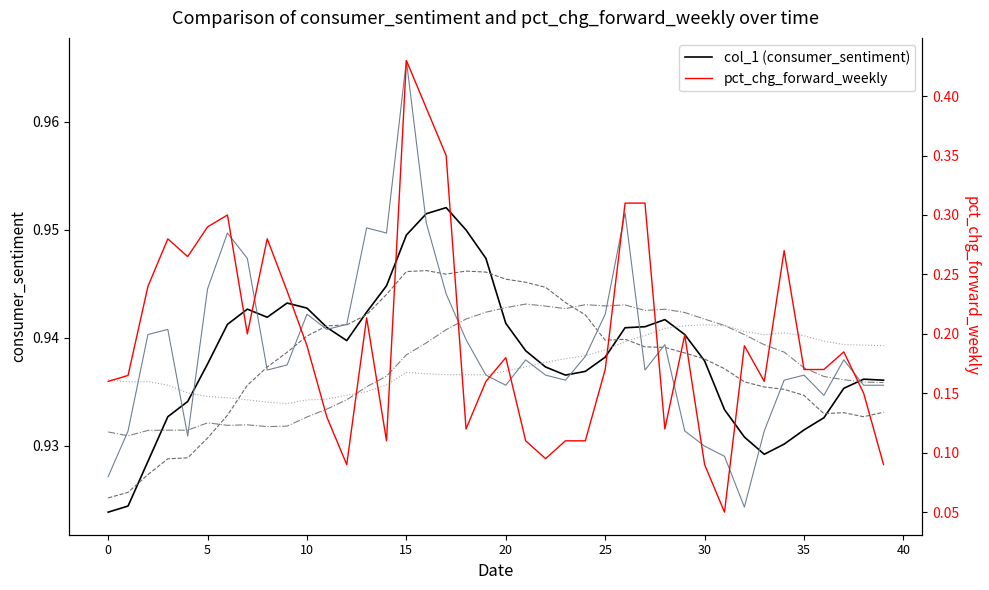

How many distinct data groups are displayed?

6